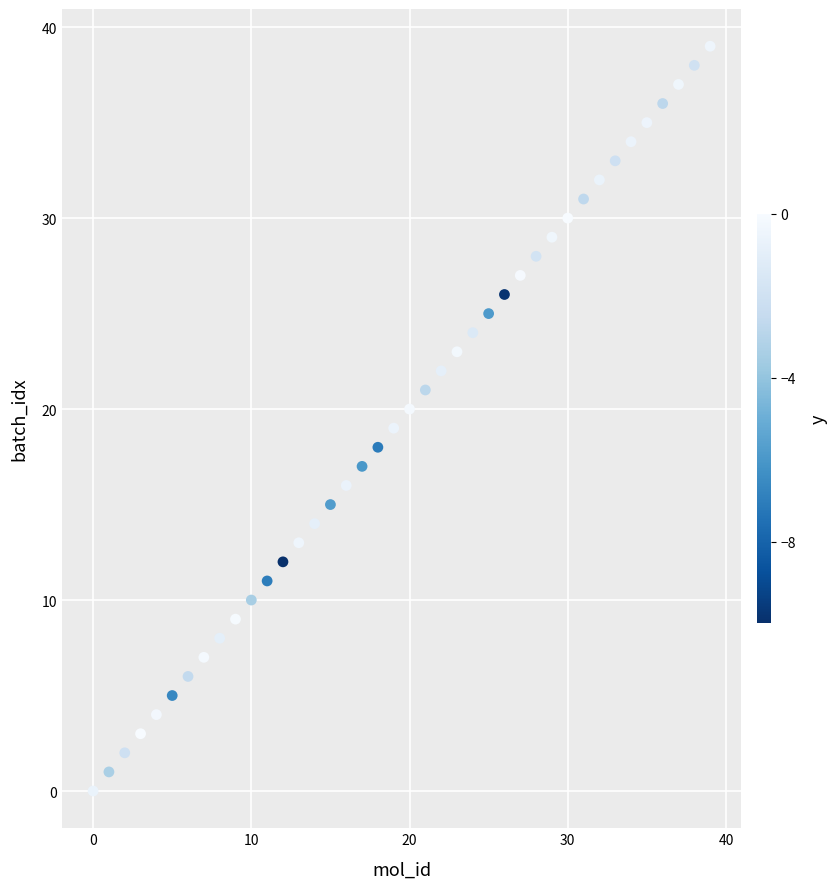

What is the range of Y values (max minus min)?

39